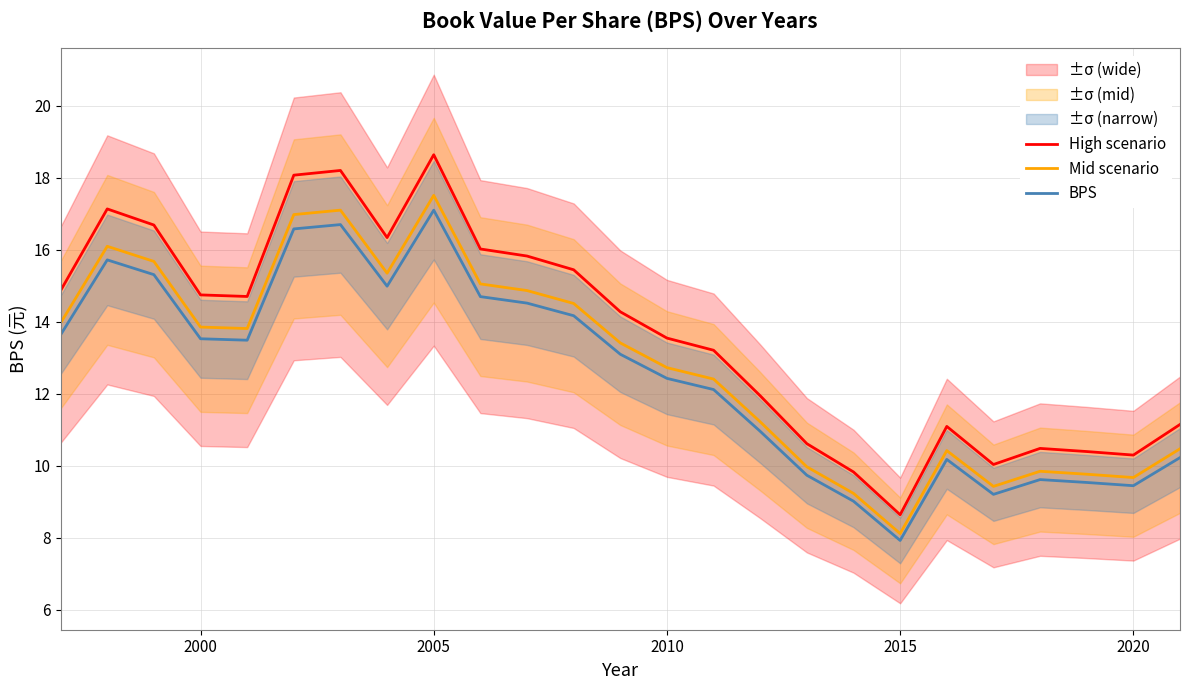

Does the chart have visible grid lines?

Yes